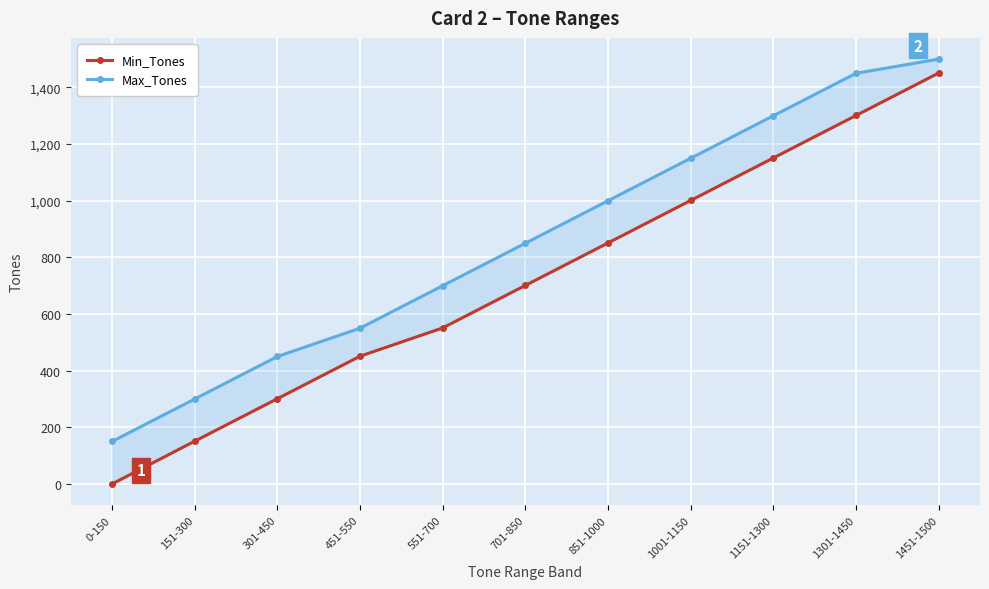

Rank the series by their average value, from highest to lowest.

Max_Tones, Min_Tones